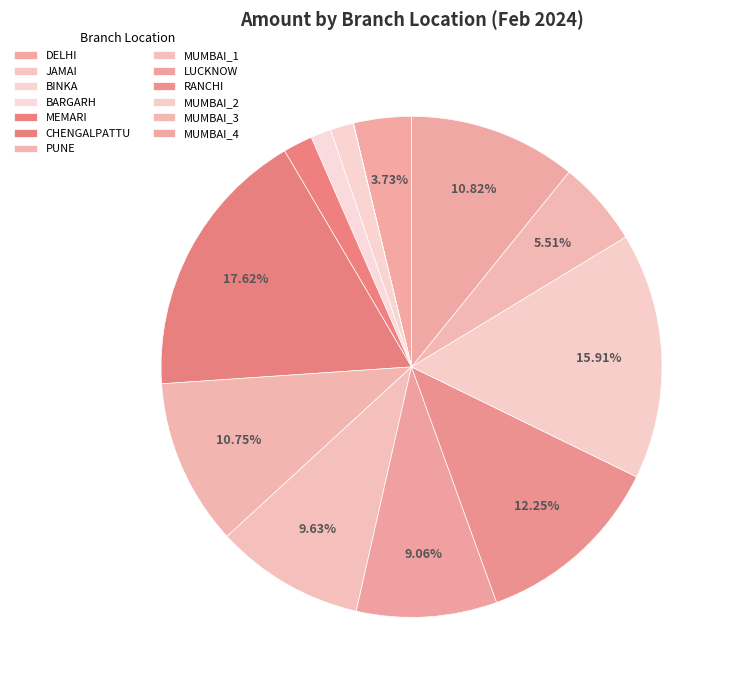

To the nearest percent, what percentage of the pie is BINKA?

1%